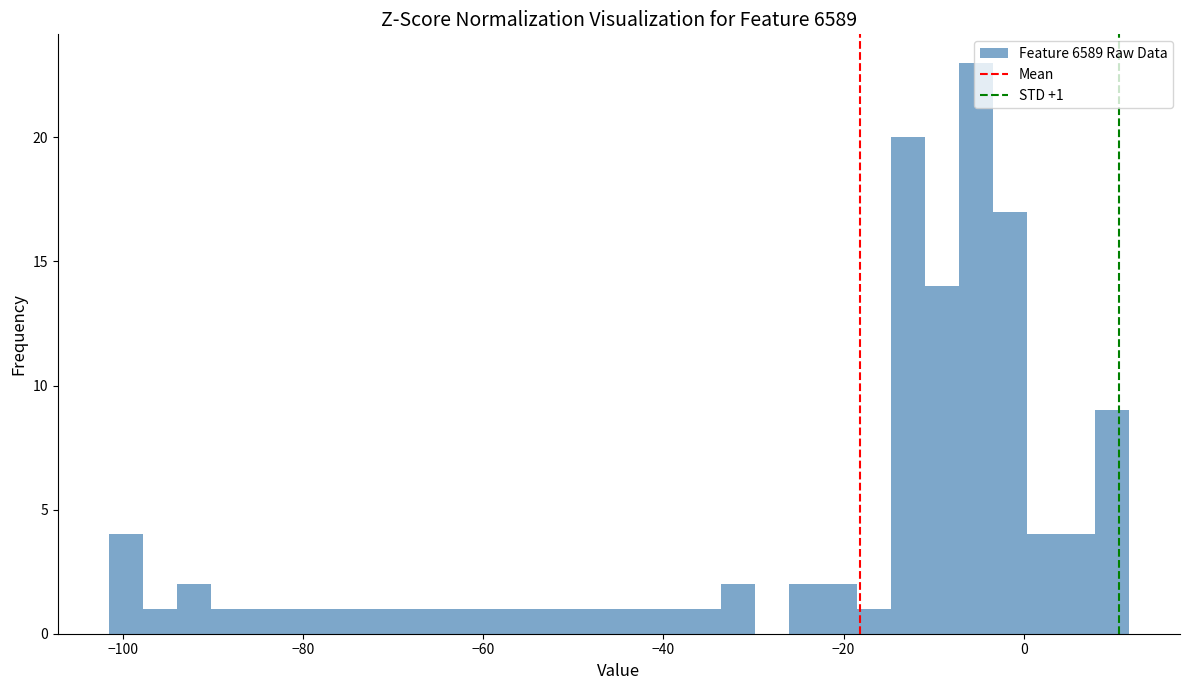

Read against the x-axis, roughly where is the centre of the tallest bar?

-6